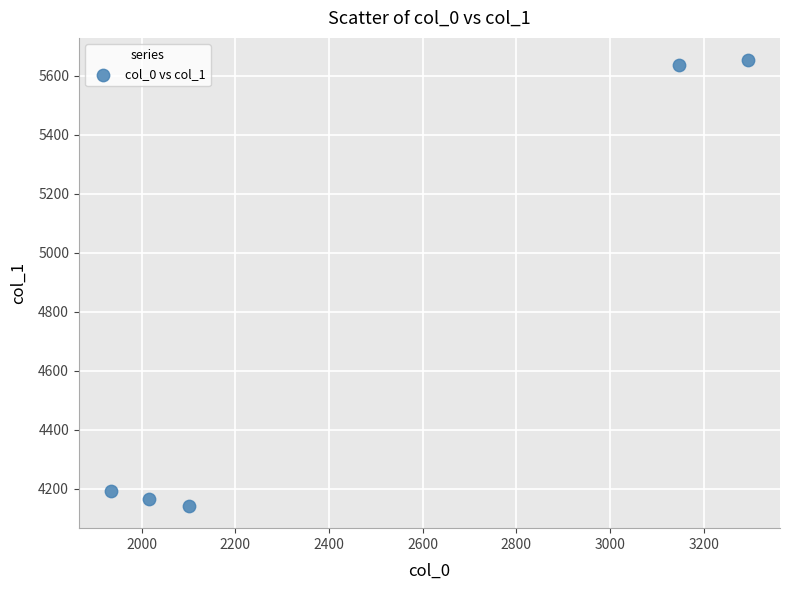

What Y value in the scatter plot is closest to 4897?

4193.5